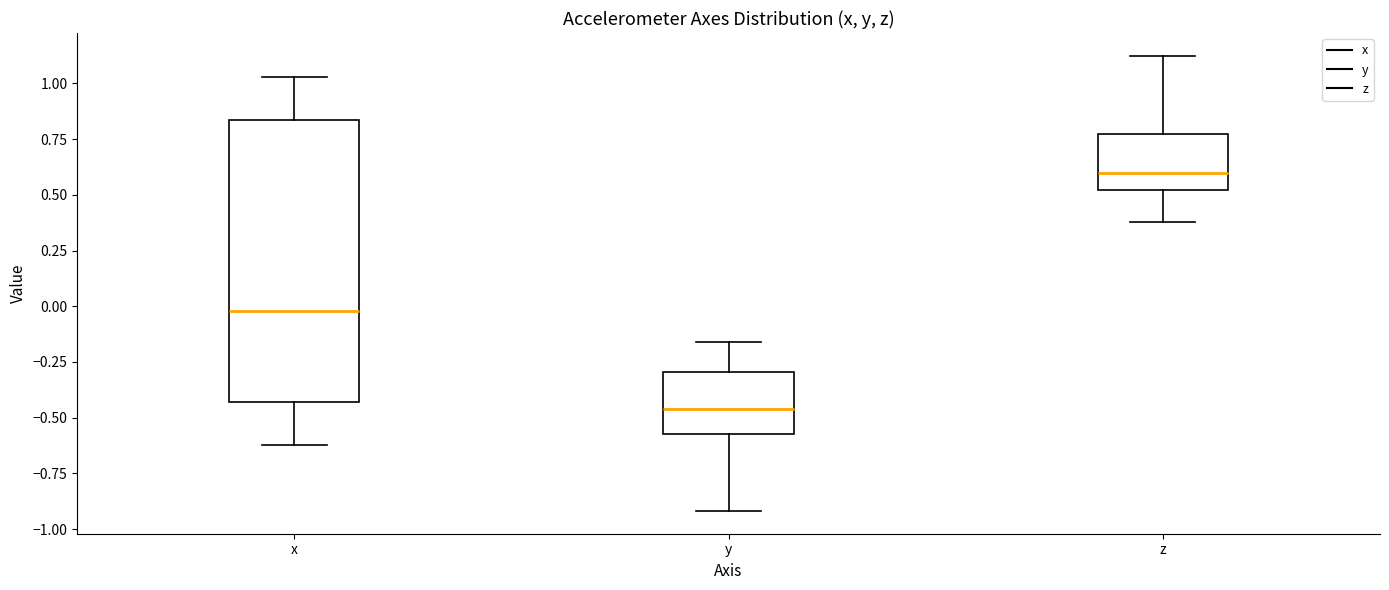

Comparing the boxes themselves (not the whiskers), which one is the tallest?

x